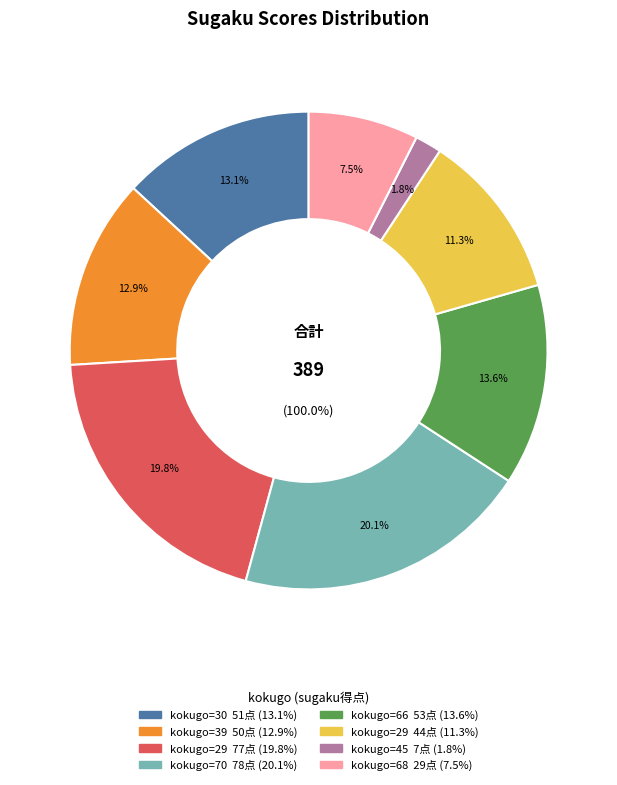

What is the change in value from 70 to 68?

-49